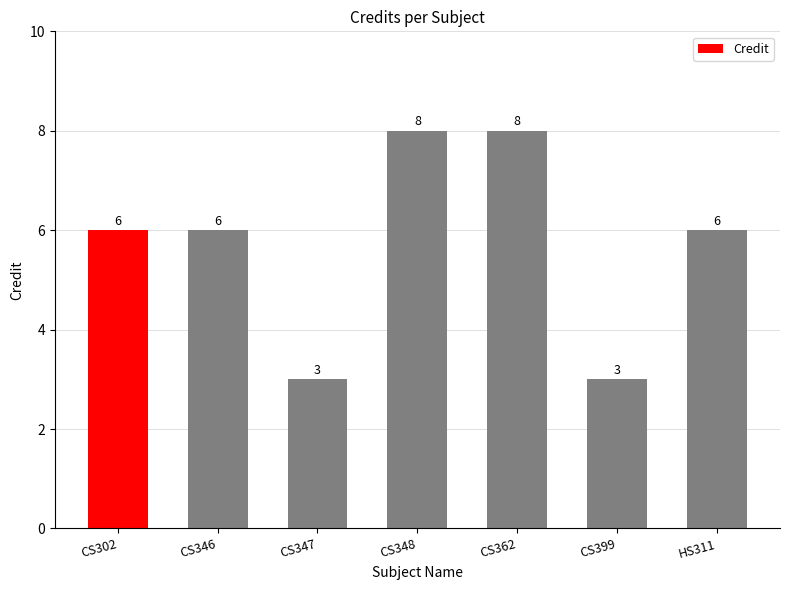

What is the change in value from CS348 to CS399?

-5